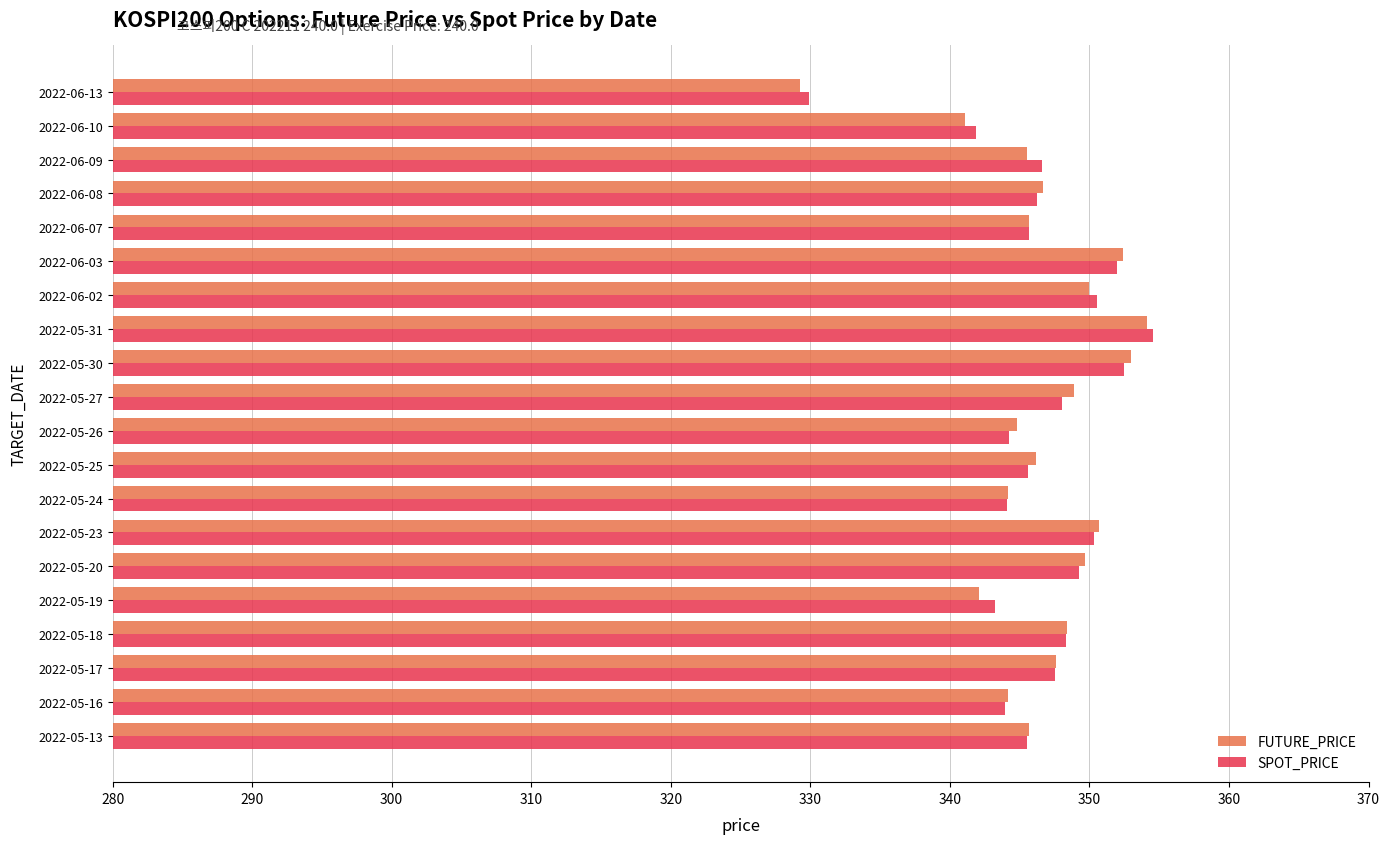

Which series has the largest range (max minus min)?

FUTURE_PRICE